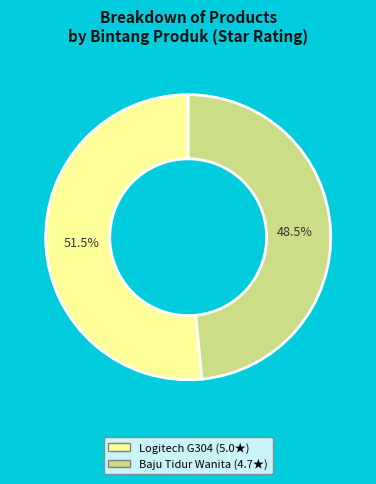

Does any single category account for the majority?

Yes